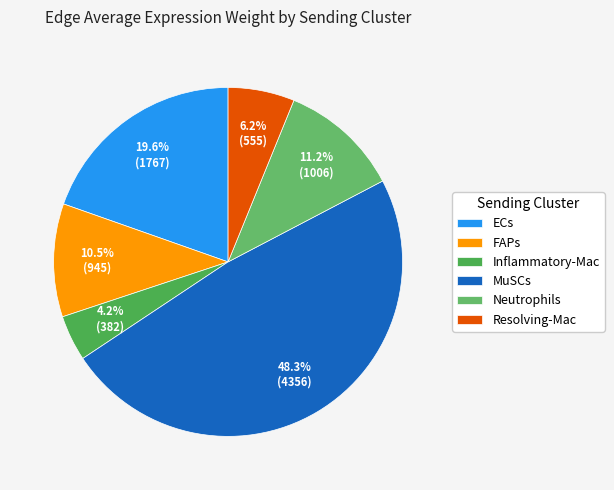

Is it true that Neutrophils is 11% of the pie?

True